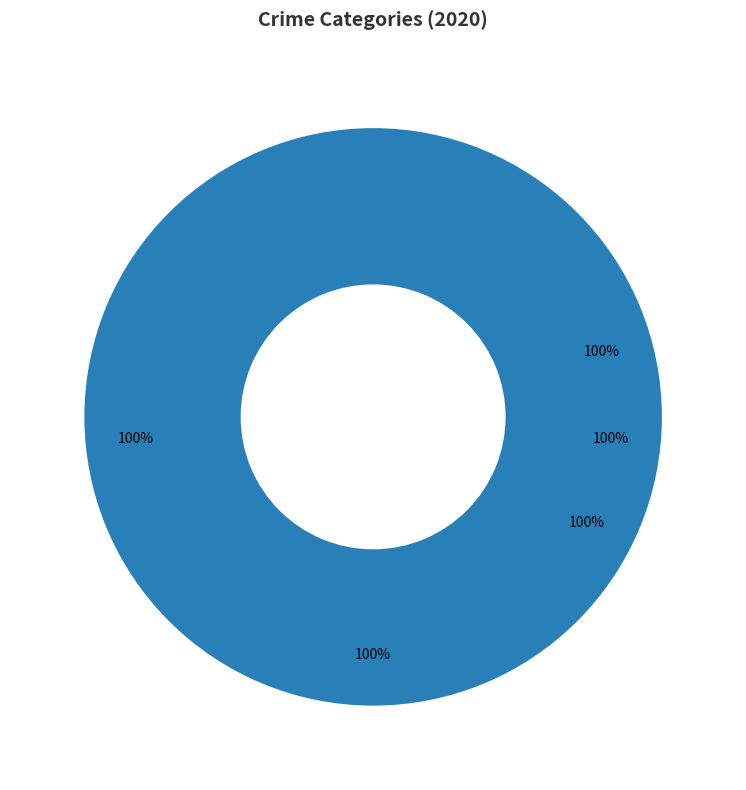

What is the change in value from Robbery to Theft?

-4